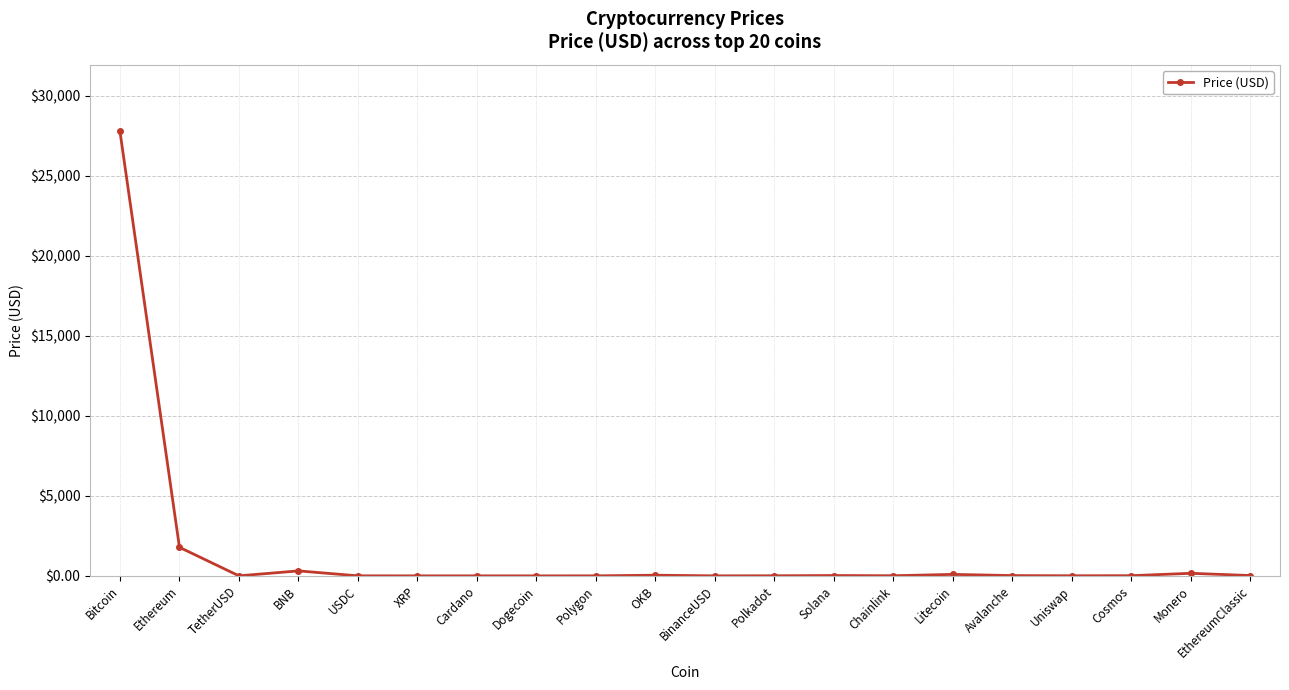

How many series are shown in this chart?

1